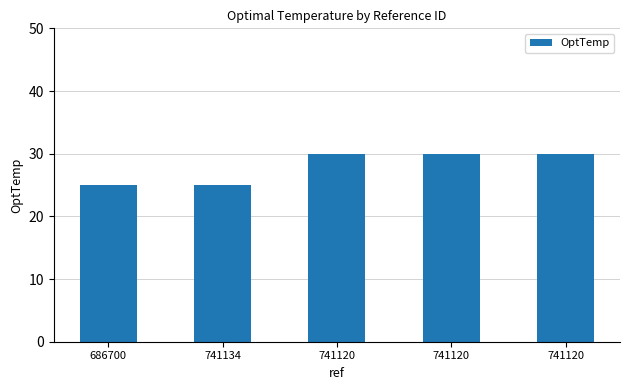

Reading right to left, transcribe all the data shown in this chart.

741120=30	741120=30	741120=30	741134=25	686700=25